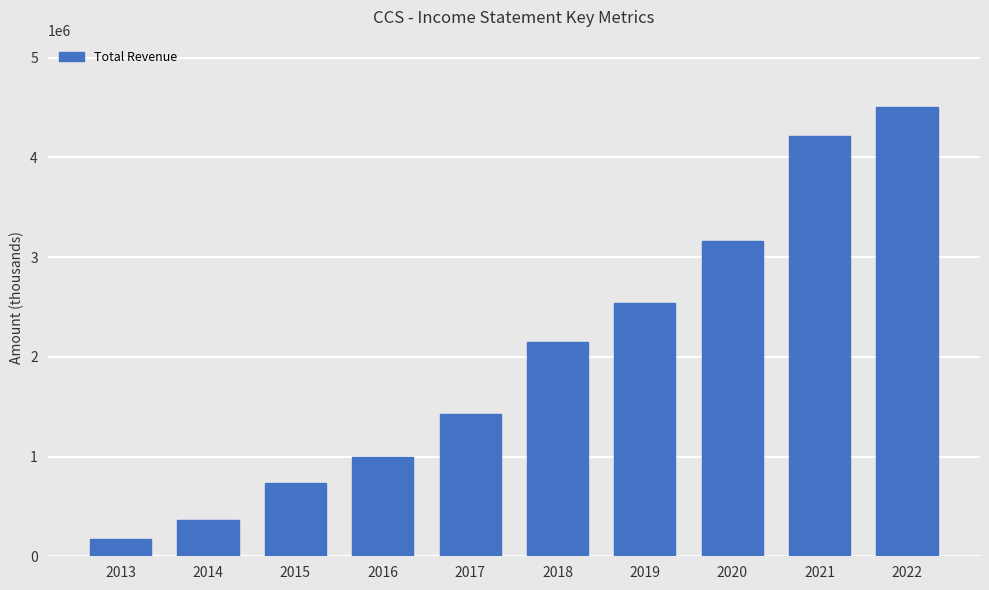

Which label corresponds to the largest value in the chart?

2022